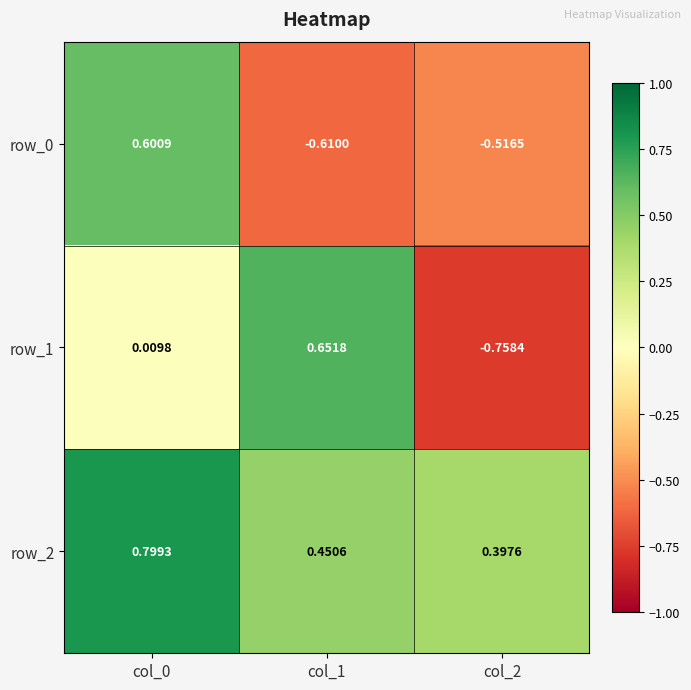

What is the difference between the highest and lowest values at col_0?

0.8